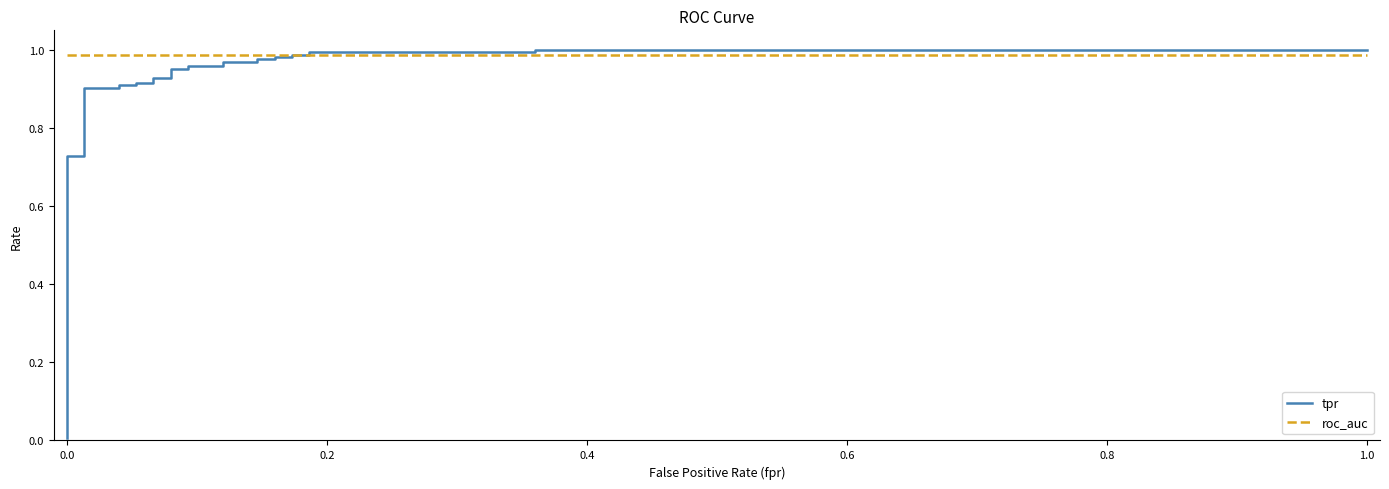

How many categories are shown in the chart?

27